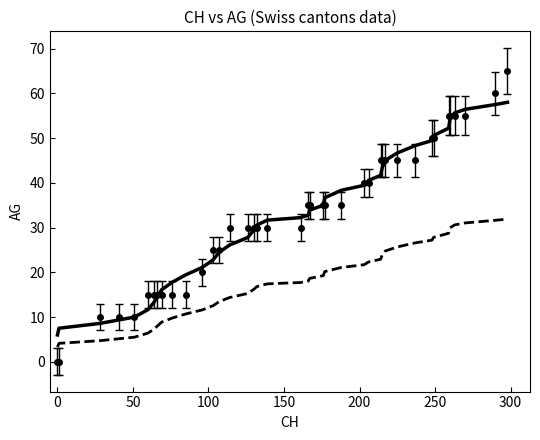

What is the maximum value shown in the chart?

65.0